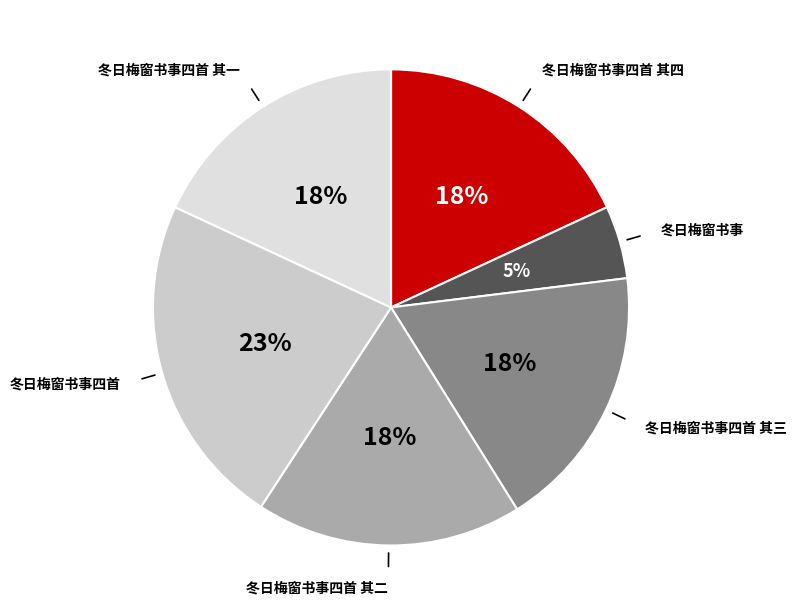

The 冬日梅窗书事四首 其三 slice represents 18% of the pie. True or false?

True